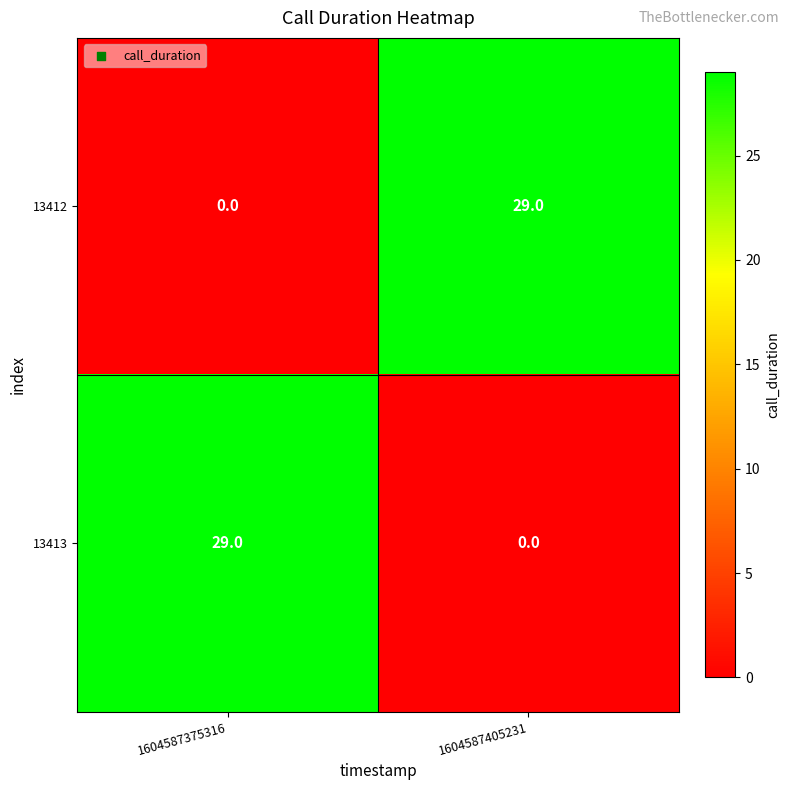

Reading left to right, what are all the values shown in this chart?

13412: 0	29
13413: 29	0